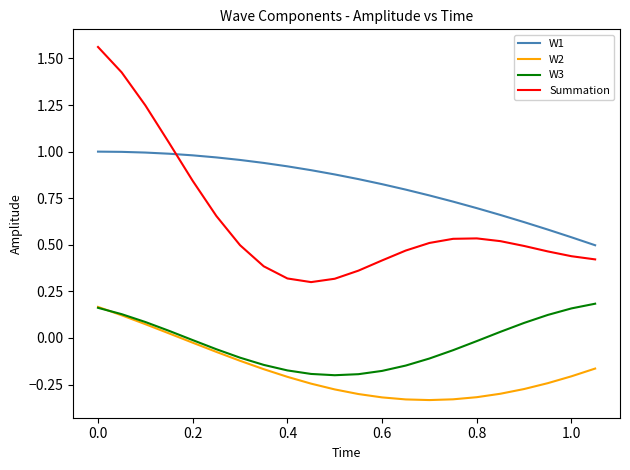

True or false: W3 and Summation intersect in this chart.

False